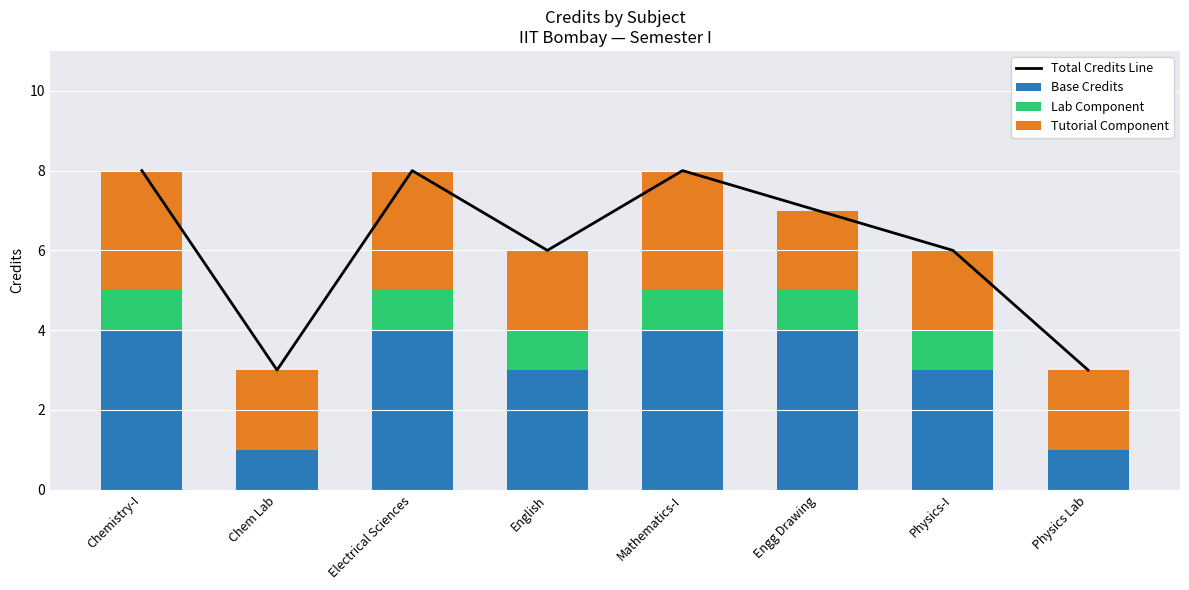

The Base Credits series shows 5 at Physics-I. True or false?

False